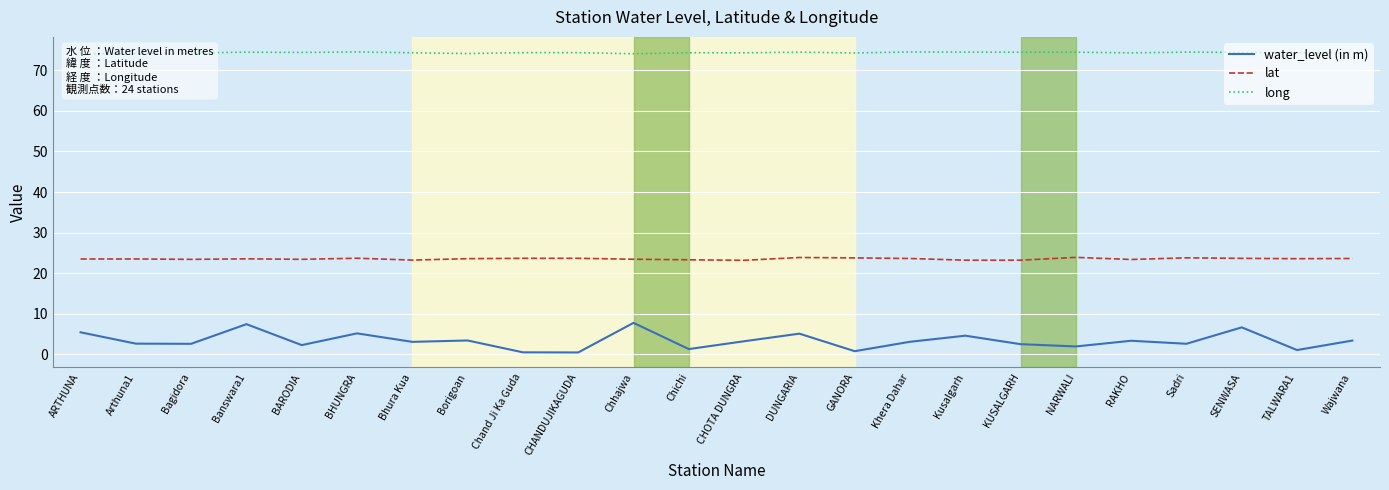

What is the maximum value shown in the chart?

74.5